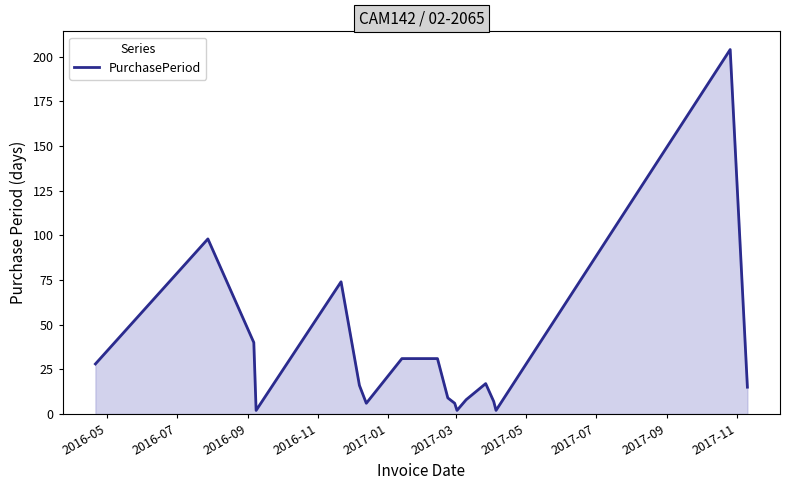

What is the difference between the maximum and minimum values?

202